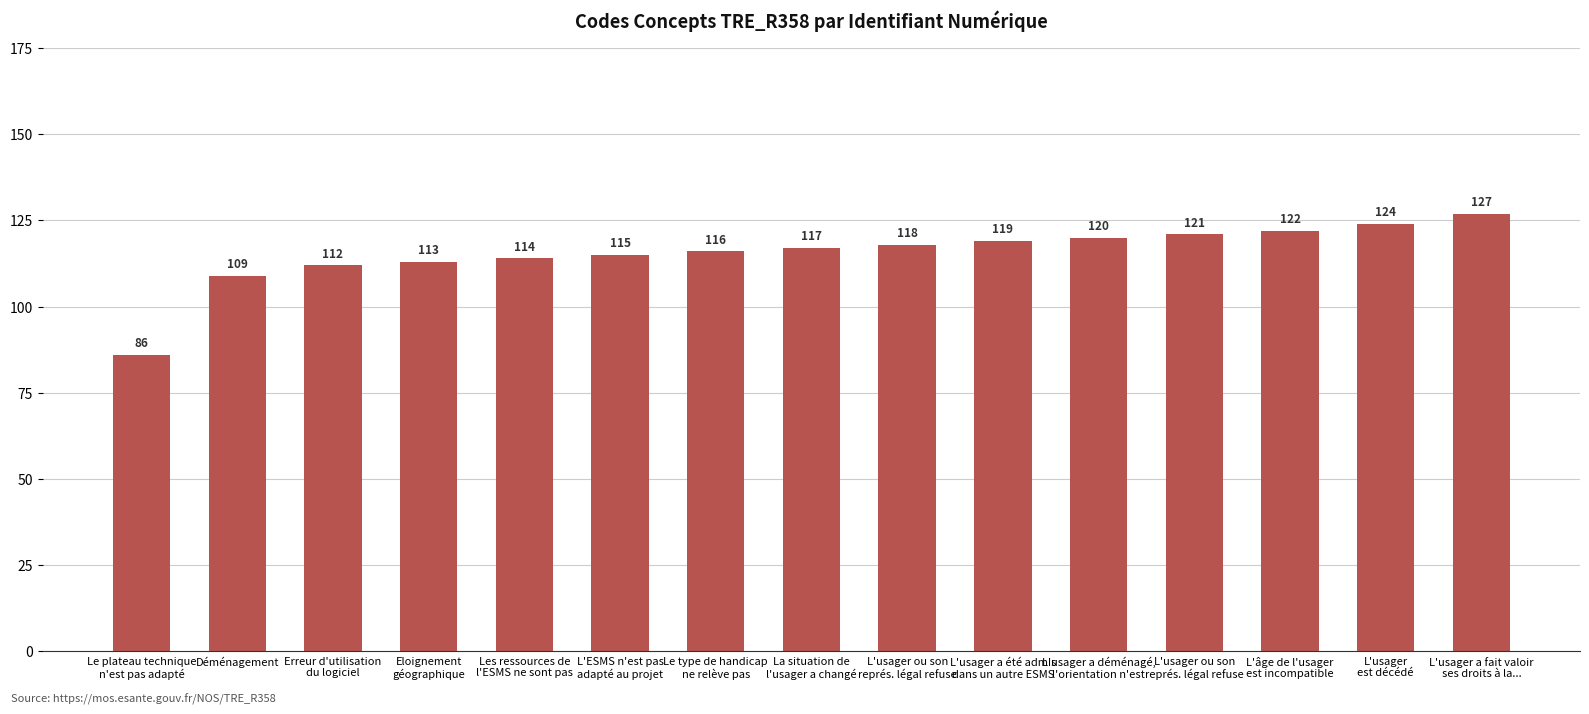

Reading left to right, what are all the values shown in this chart?

Le plateau technique
n'est pas adapté=86	Déménagement=109	Erreur d'utilisation
du logiciel=112	Eloignement
géographique=113	Les ressources de
l'ESMS ne sont pas=114	L'ESMS n'est pas
adapté au projet=115	Le type de handicap
ne relève pas=116	La situation de
l'usager a changé=117	L'usager ou son
représ. légal refuse=118	L'usager a été admis
dans un autre ESMS=119	L'usager a déménagé,
l'orientation n'est=120	L'usager ou son
représ. légal refuse=121	L'âge de l'usager
est incompatible=122	L'usager
est décédé=124	L'usager a fait valoir
ses droits à la...=127